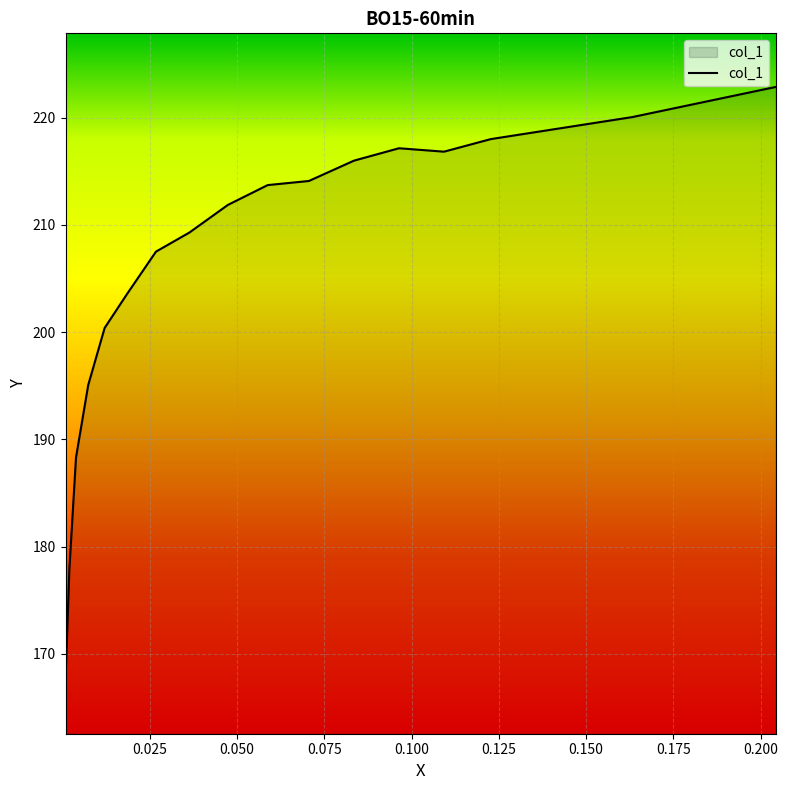

Rank the categories by value from lowest to highest.

0.0009, 0.002, 0.0039, 0.0074, 0.0121, 0.0185, 0.0268, 0.0364, 0.0474, 0.0588, 0.0706, 0.0835, 0.1093, 0.0964, 0.1227, 0.1632, 0.2043